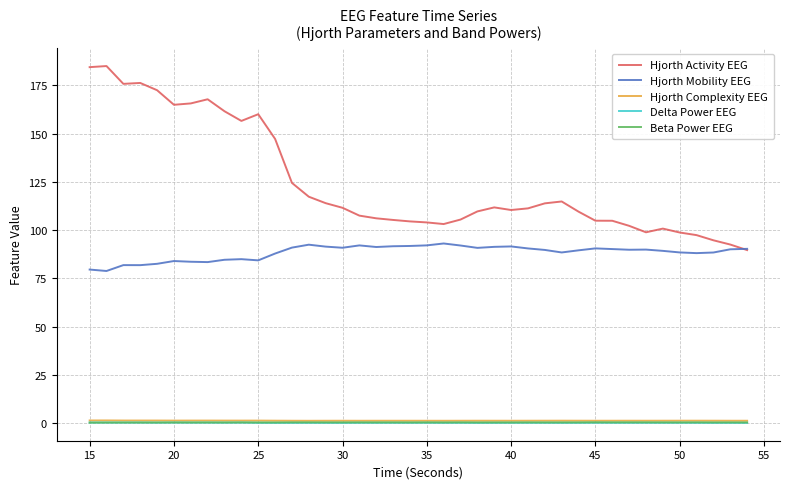

Which series has the largest total across all categories?

Hjorth Activity EEG